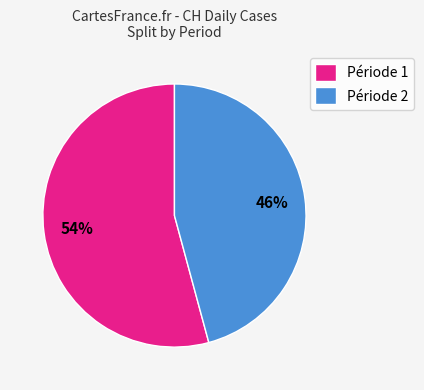

Between Période 2 and Période 1, which is larger?

Période 1